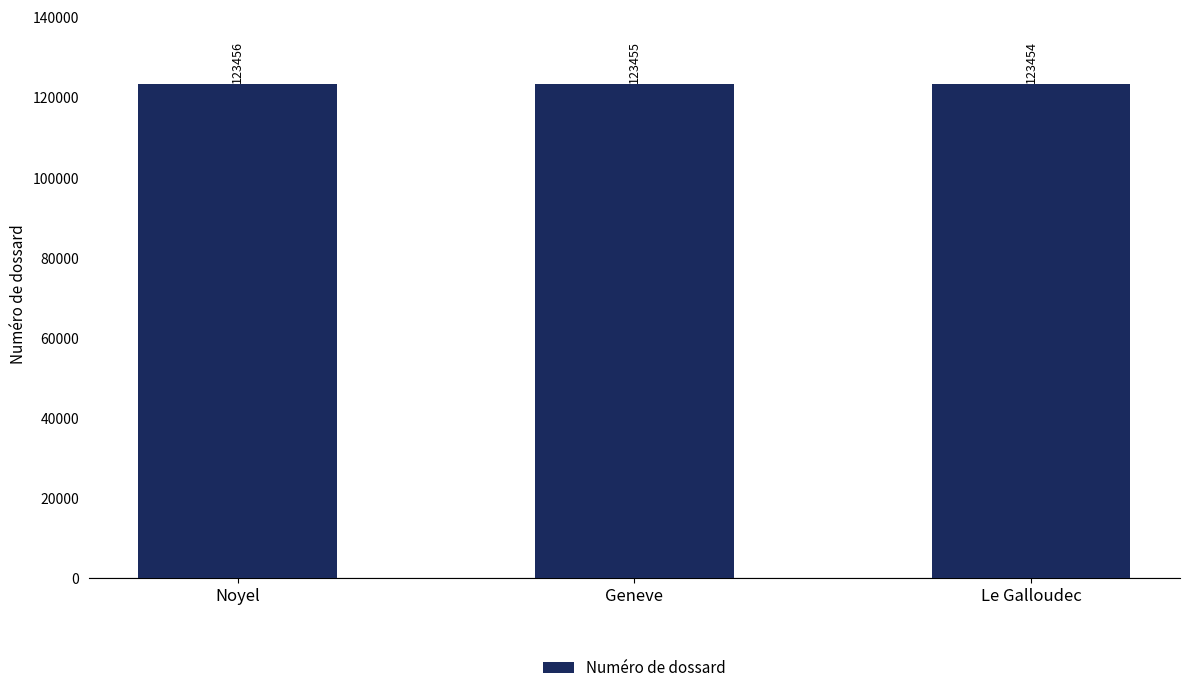

What is the sum of the values at Le Galloudec and Geneve?

246909